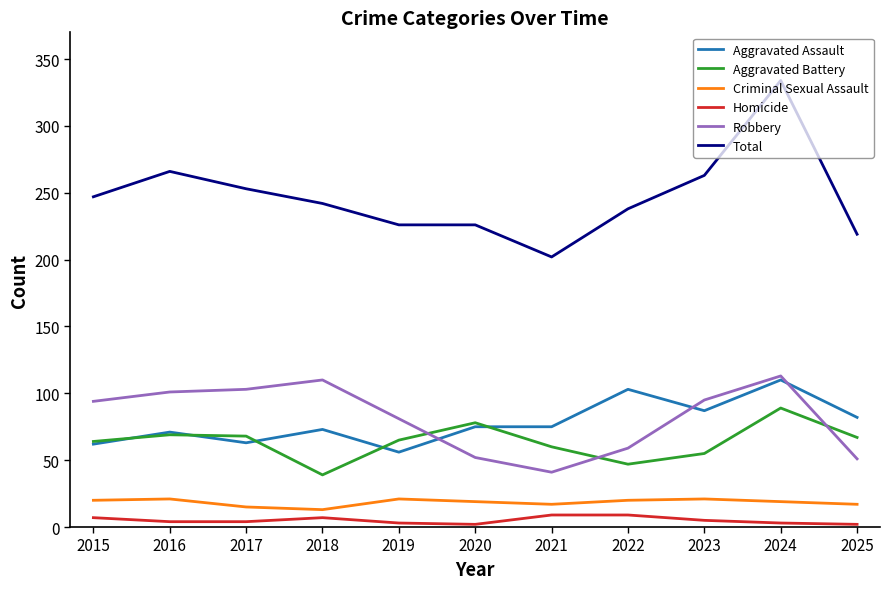

At which category is the sum across all series the highest?

2024